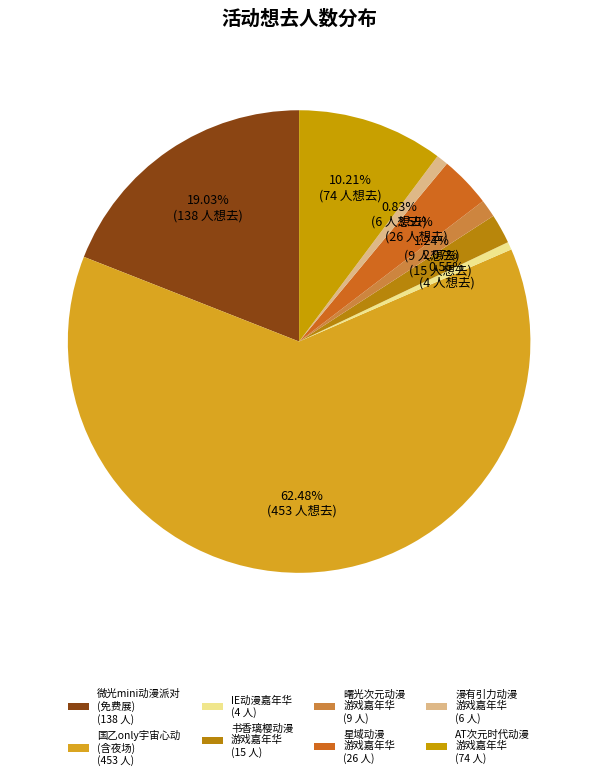

Count the number of slices in the pie.

8